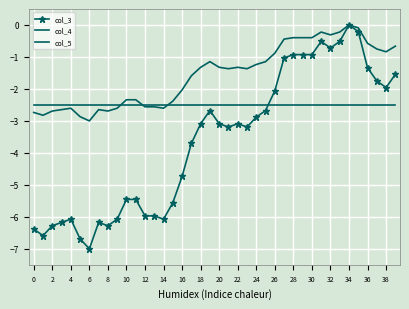

True or false: col_4 and col_3 cross at least once.

False